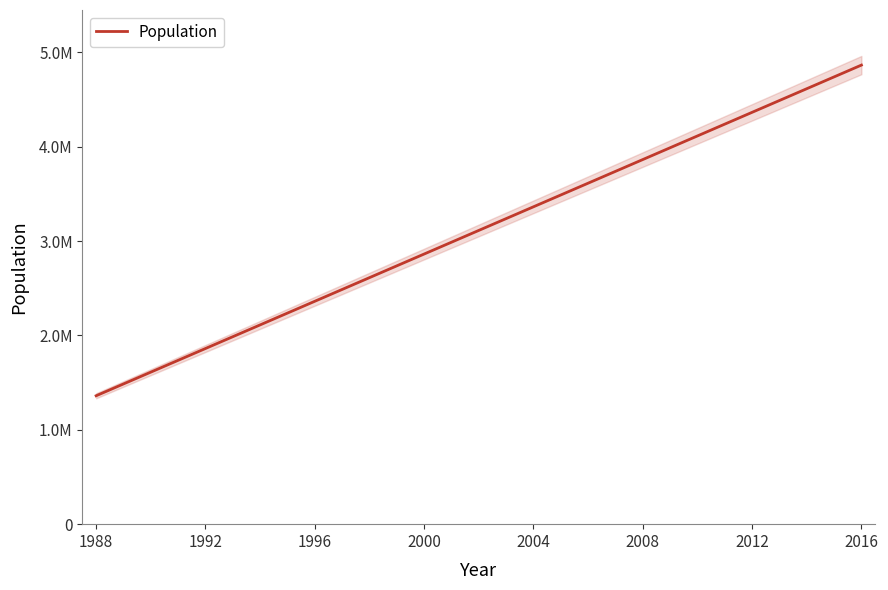

What is the maximum value shown in the chart?

4865666.7